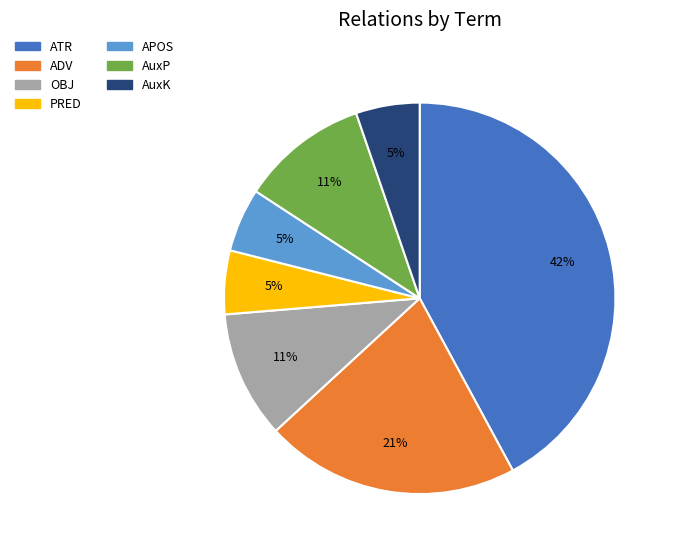

Does OBJ account for over 50% of the chart?

No